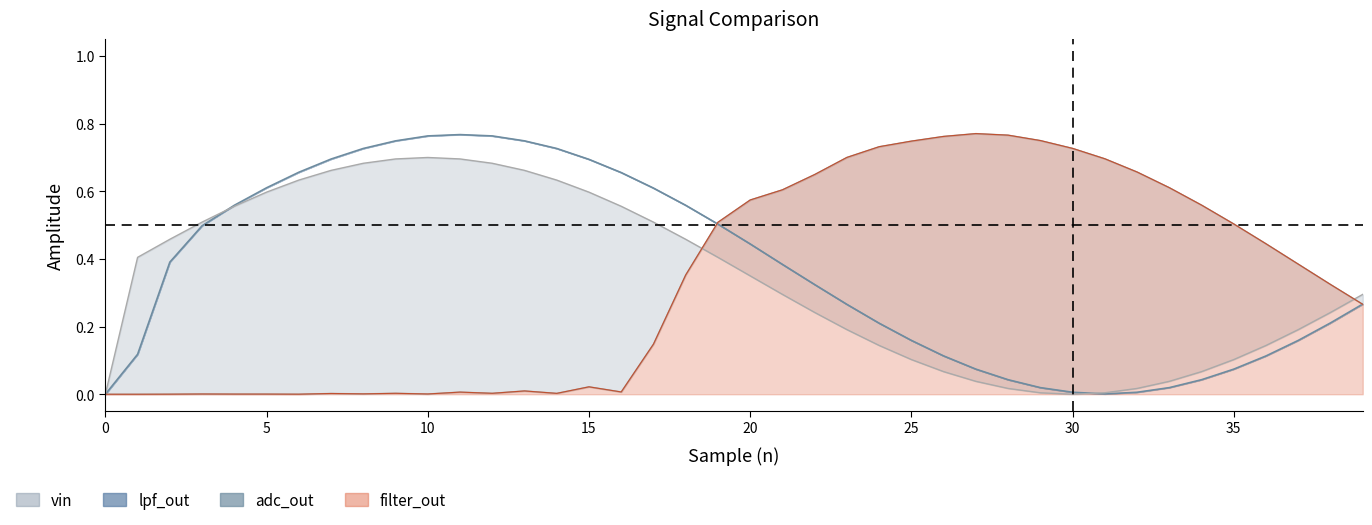

What is the change in value from 19 to 22?

-0.2